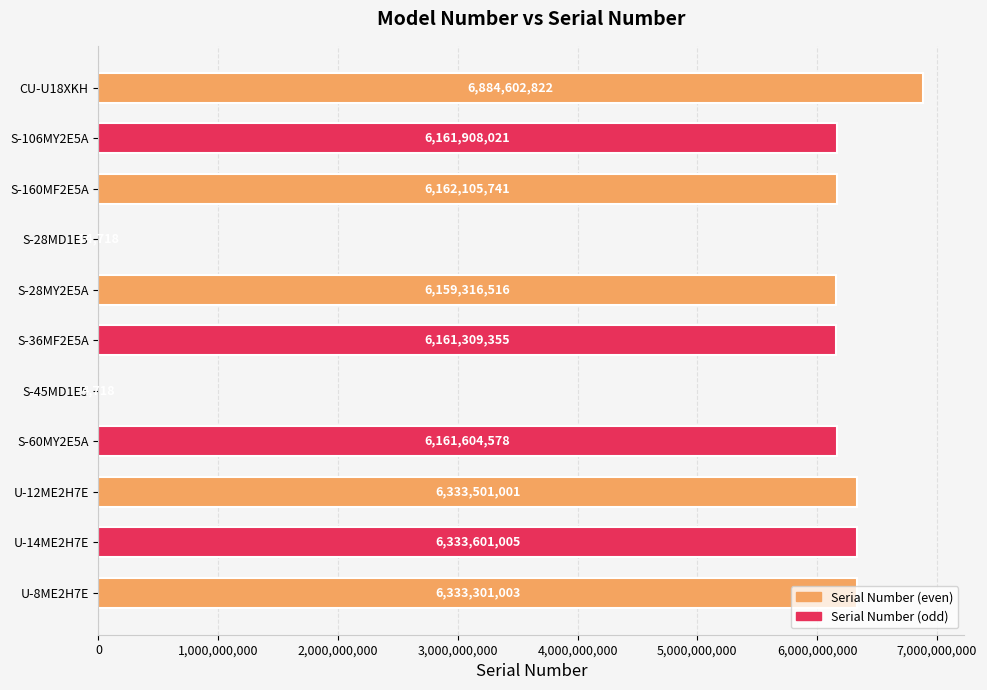

What value does the data have at S-28MY2E5A, to the nearest 10?

6159316520